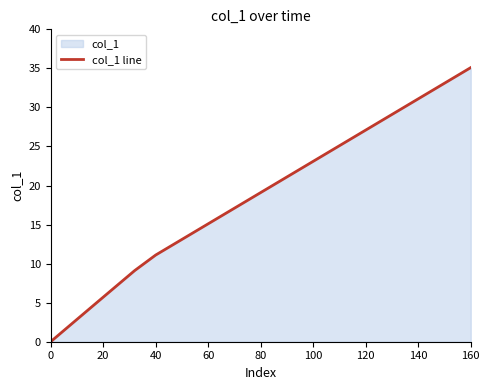

What is the difference between the maximum and minimum values?

35.1